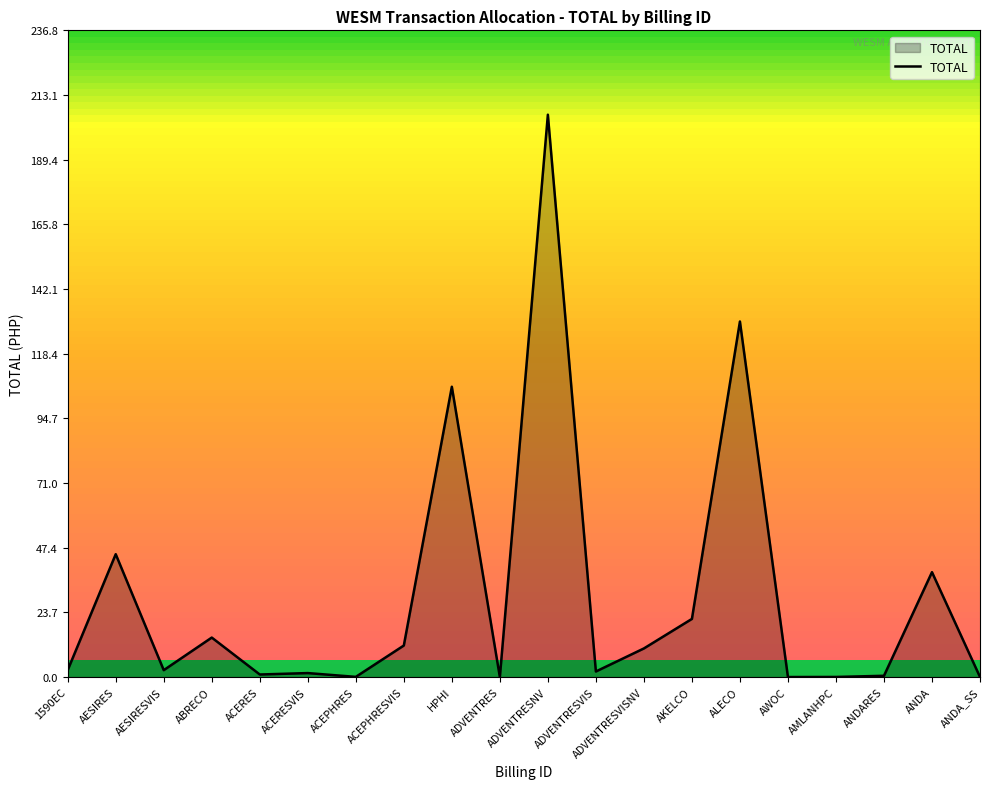

Which label corresponds to the largest value in the chart?

ADVENTRESNV